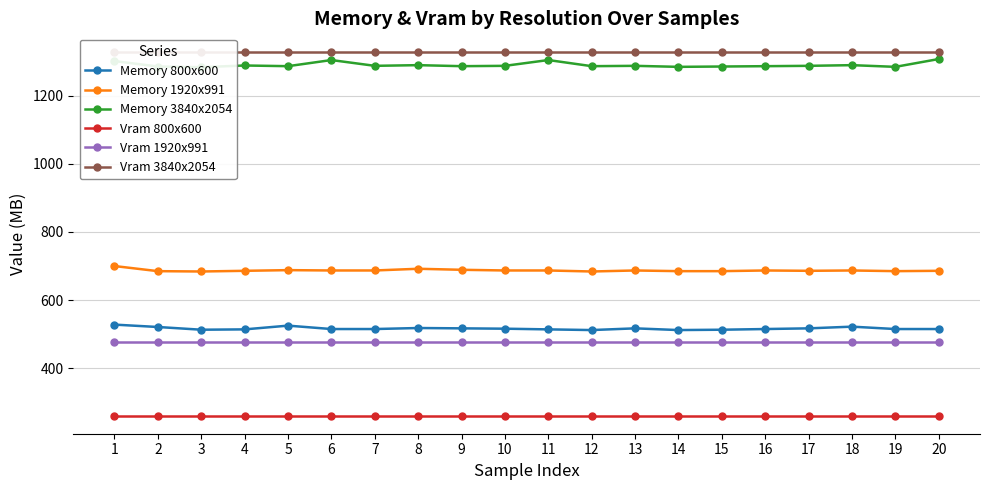

How many series are shown in this chart?

6